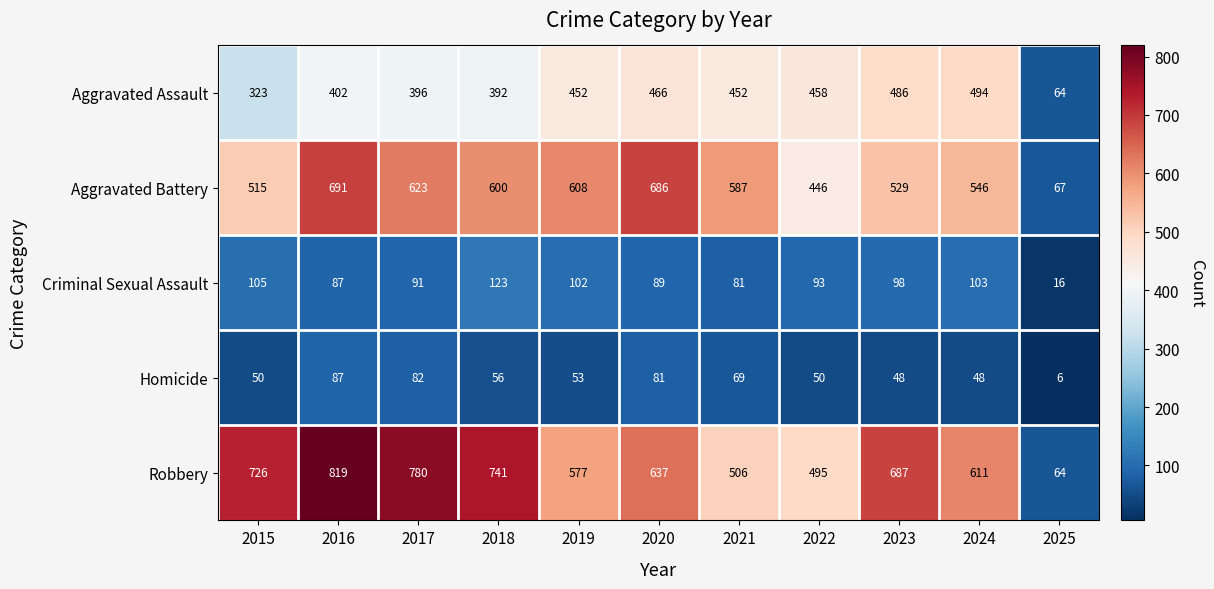

Where does the Homicide series first go above 53?

2016